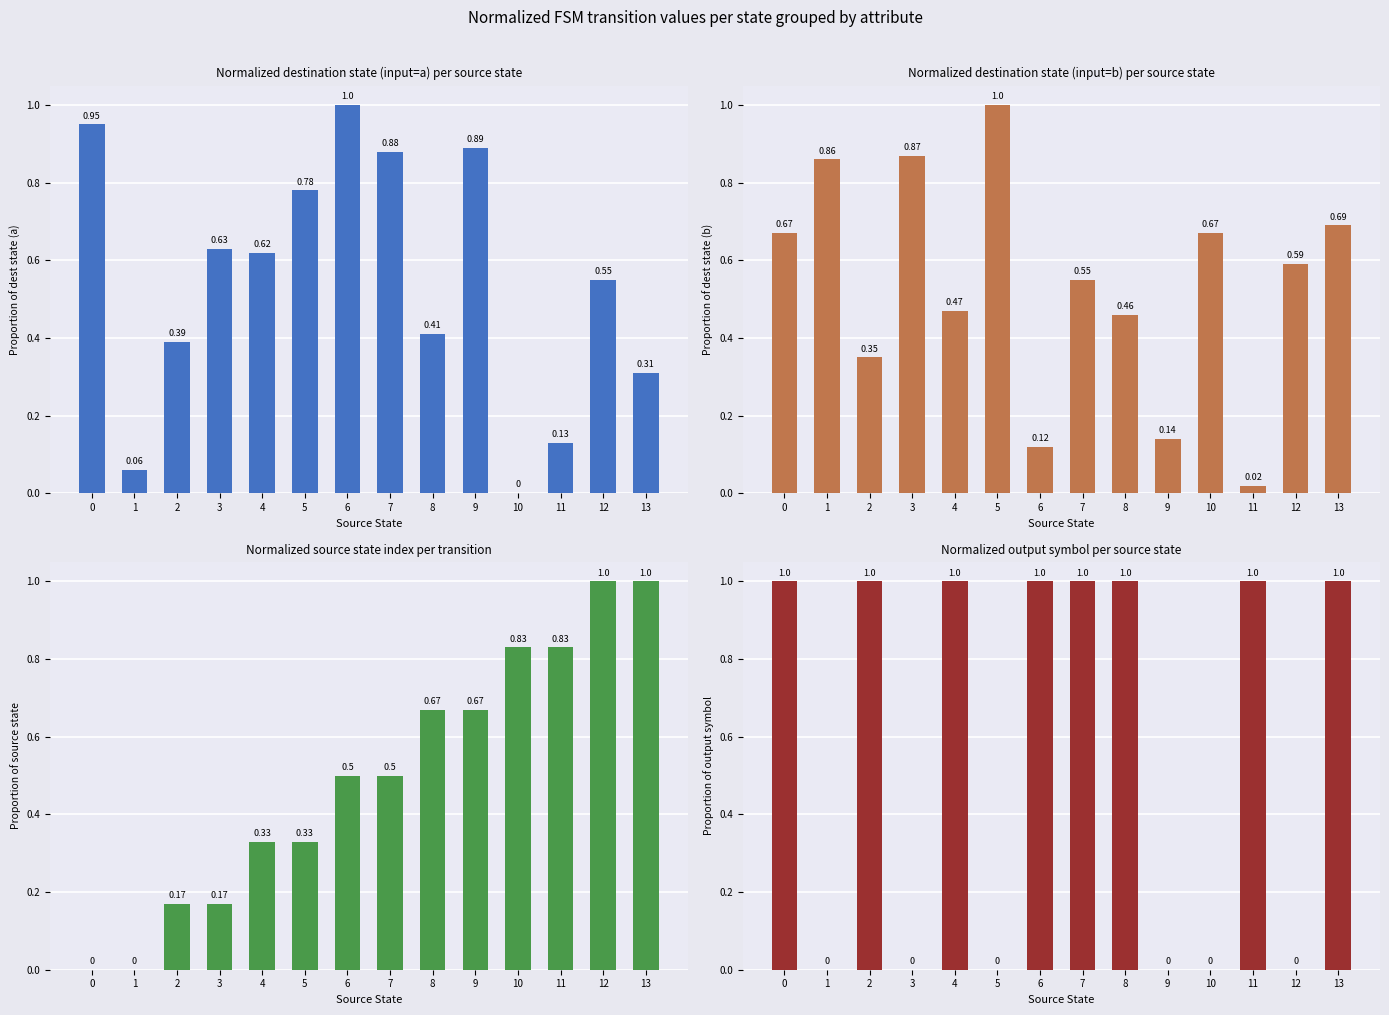

At how many categories does at least one series exceed 0?

14